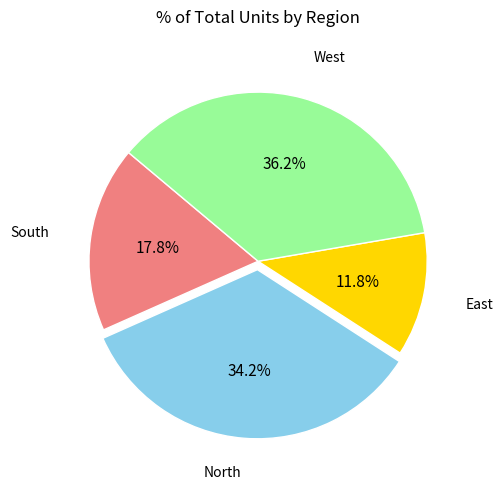

Does any single category account for the majority?

No